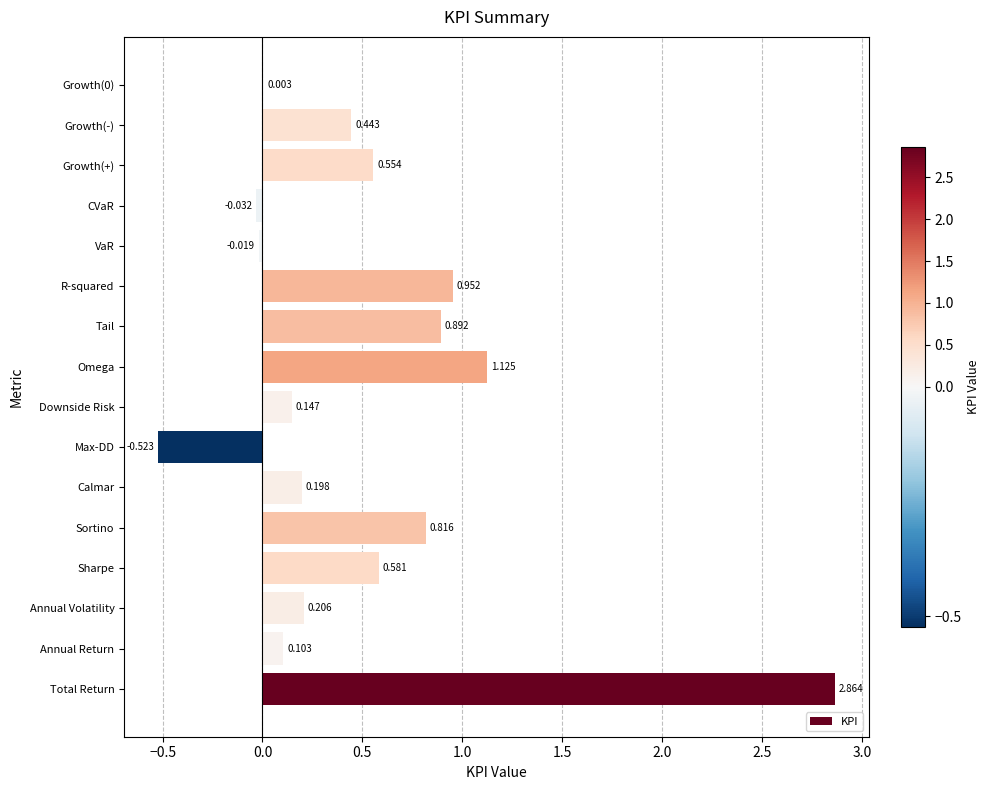

Which has a higher value, Sortino or Annual Volatility?

Sortino